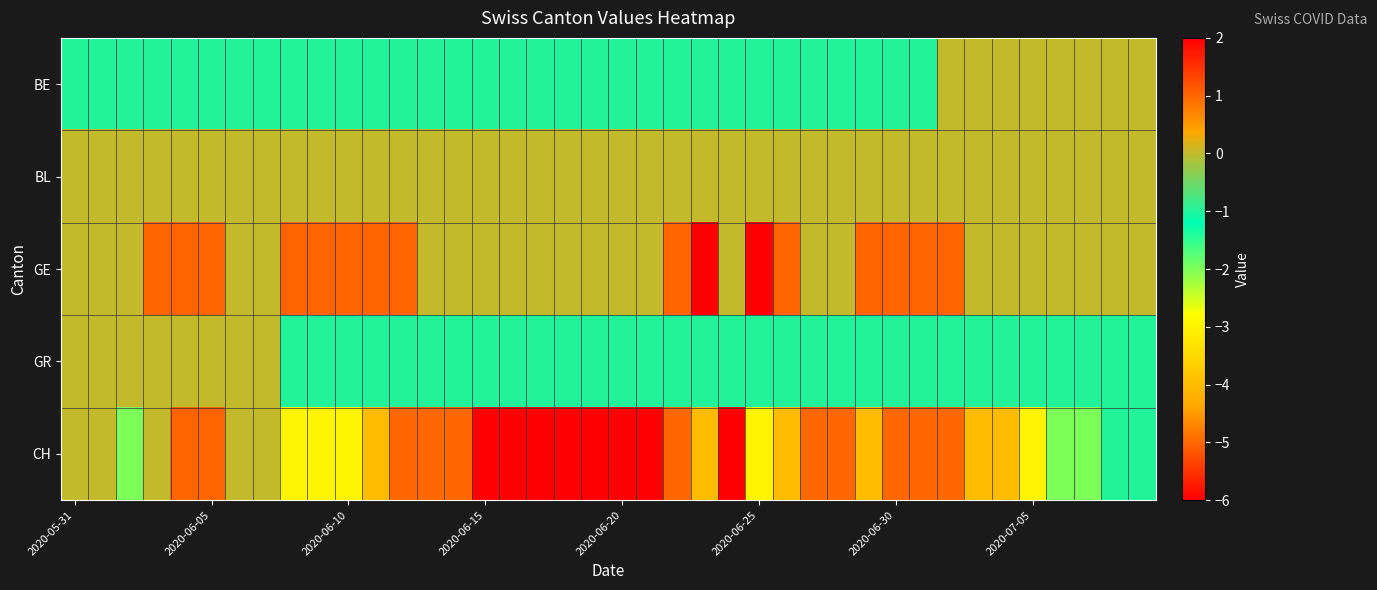

Which category has the lowest value across all series?

2020-06-15